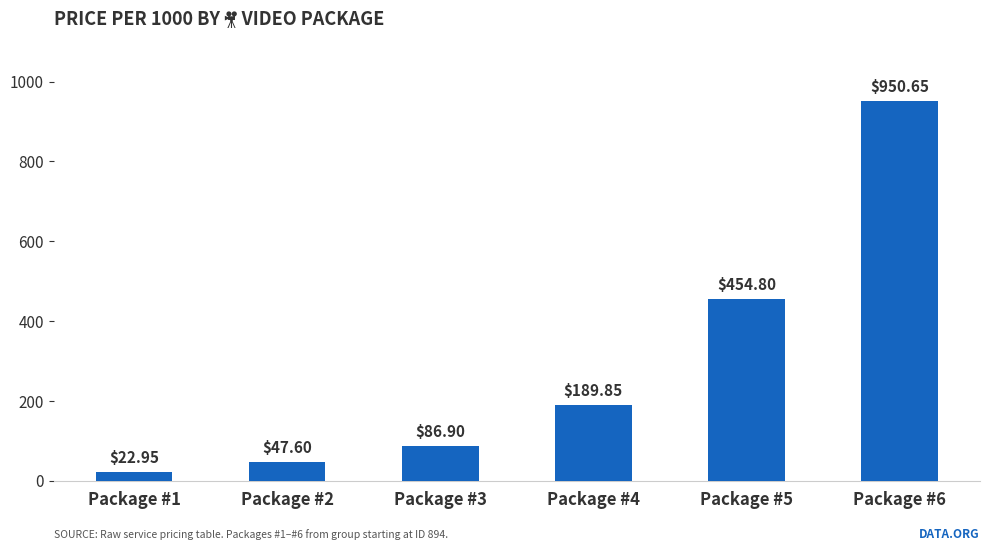

How many bars are there in total?

6